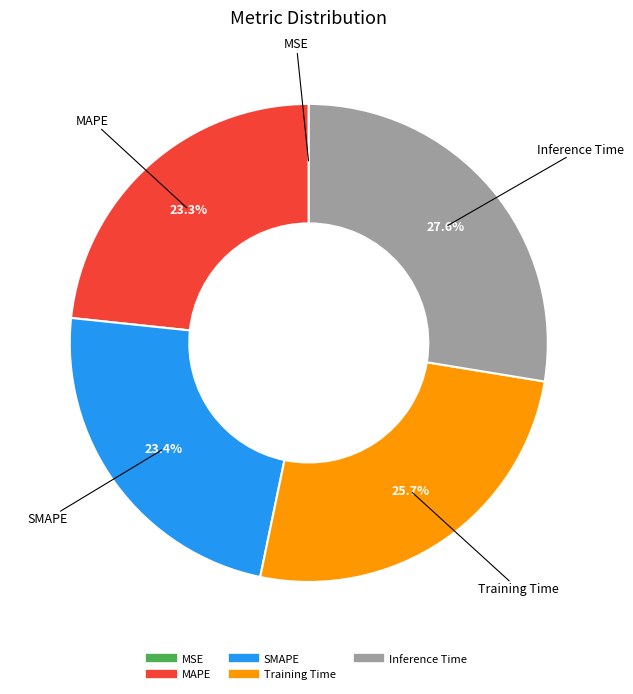

To the nearest percent, what percentage of the pie is Training Time?

26%